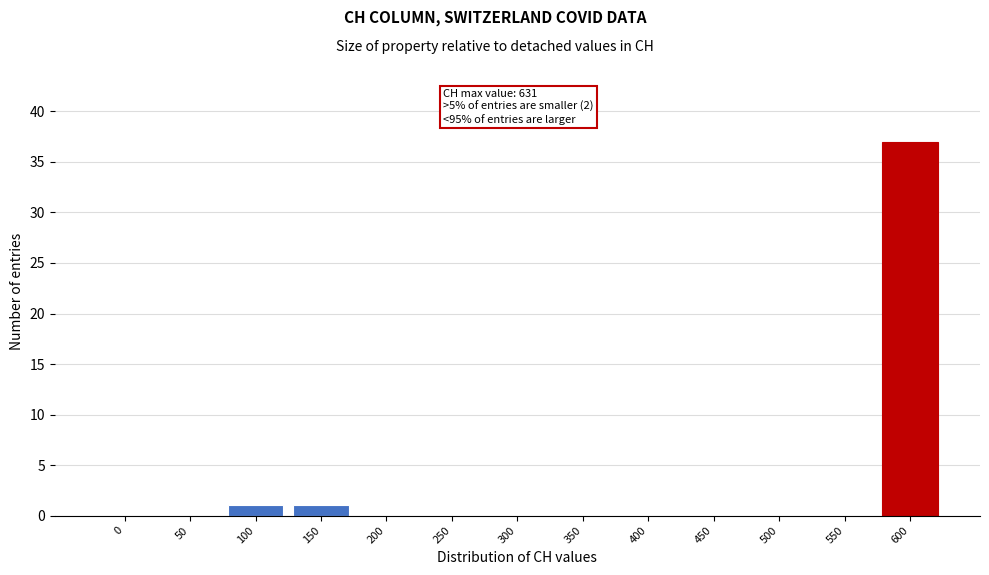

Reading left to right, extract all data points from this chart.

0=0	50=0	100=1	150=1	200=0	250=0	300=0	350=0	400=0	450=0	500=0	550=0	600=37